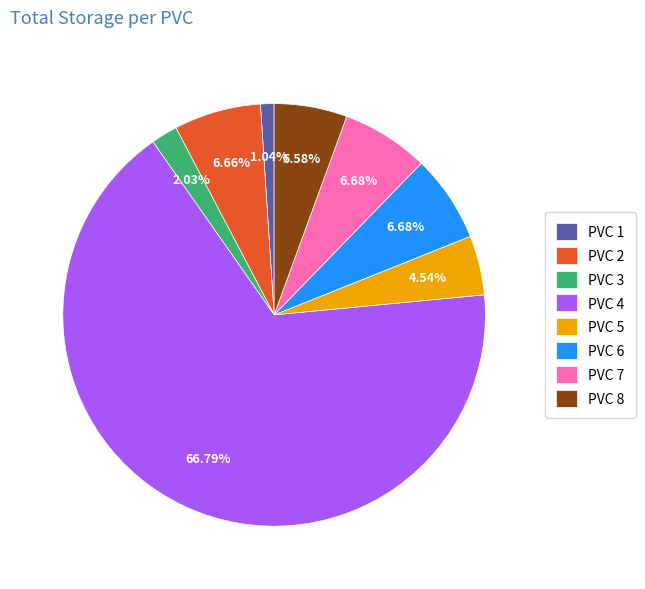

Which slice is the largest?

PVC 4